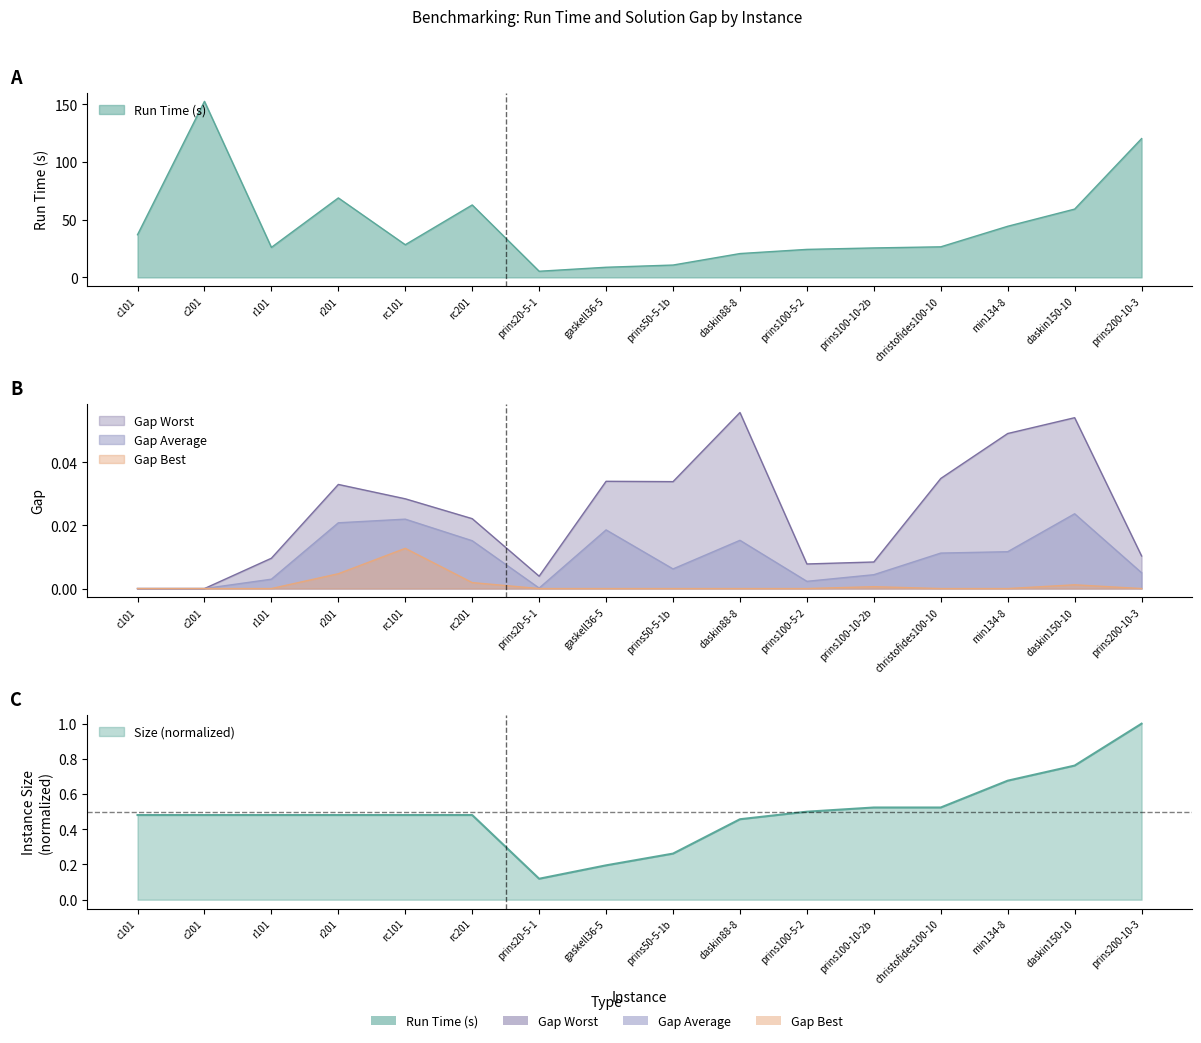

List the labels in order of Run Time (s) value, largest first.

c201, prins200-10-3, r201, rc201, daskin150-10, min134-8, c101, rc101, christofides100-10, r101, prins100-10-2b, prins100-5-2, daskin88-8, prins50-5-1b, gaskell36-5, prins20-5-1